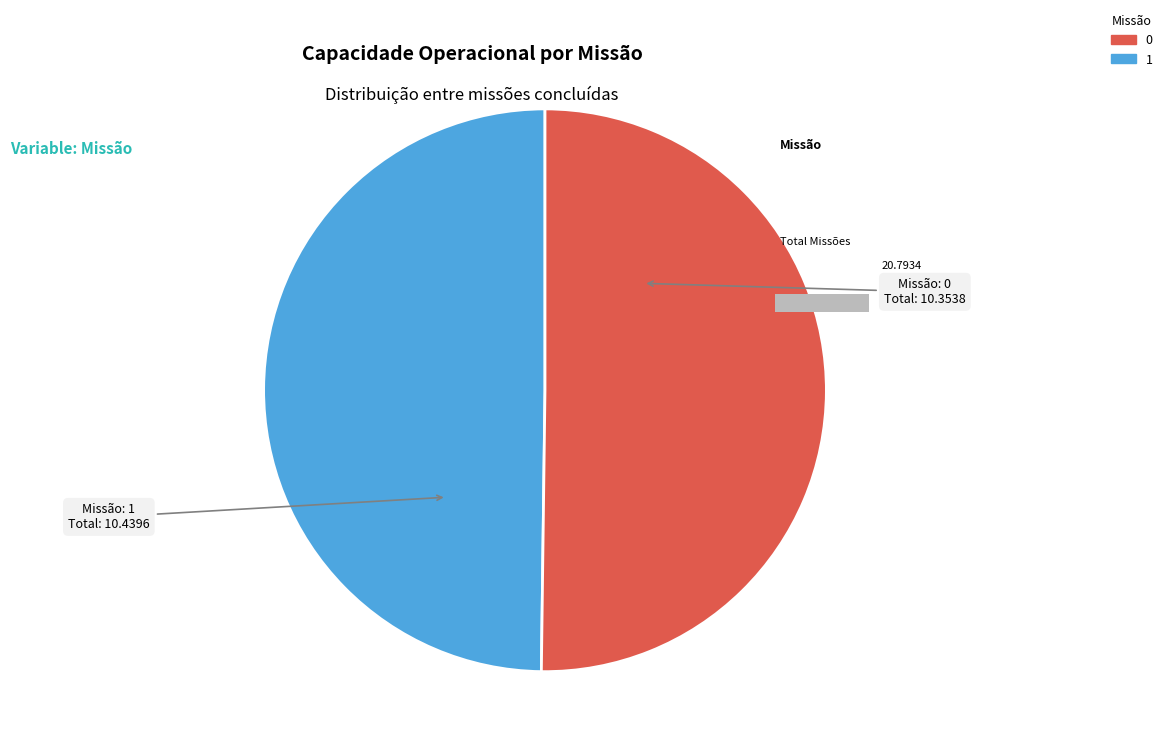

To the nearest percent, what portion does 0 represent?

50%